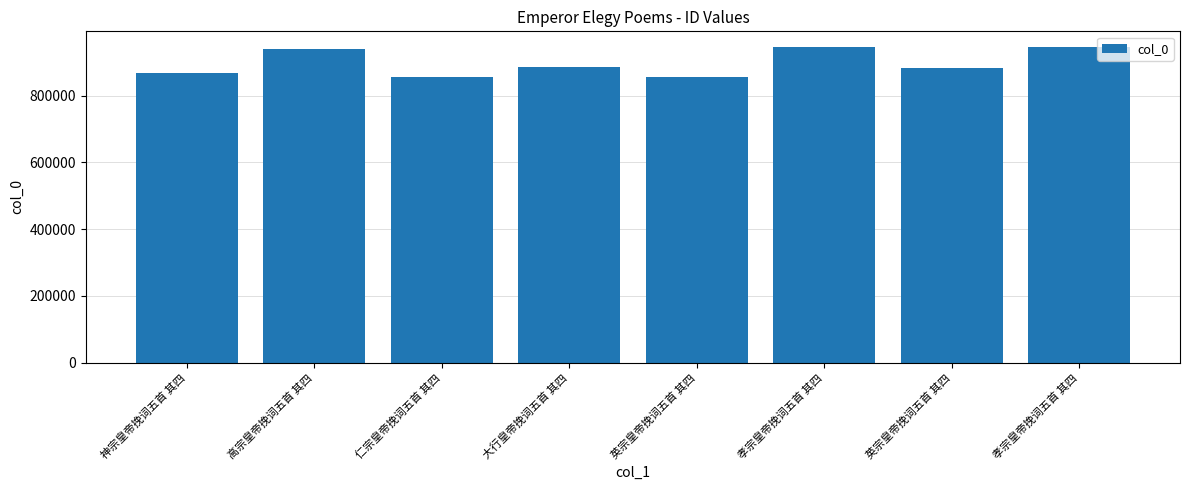

Reading left to right, extract all data points from this chart.

神宗皇帝挽词五首 其四=869627	高宗皇帝挽词五首 其四=941312	仁宗皇帝挽词五首 其四=857743	大行皇帝挽词五首 其四=885348	英宗皇帝挽词五首 其四=857818	孝宗皇帝挽词五首 其四=946063	英宗皇帝挽词五首 其四=883689	孝宗皇帝挽词五首 其四=946056